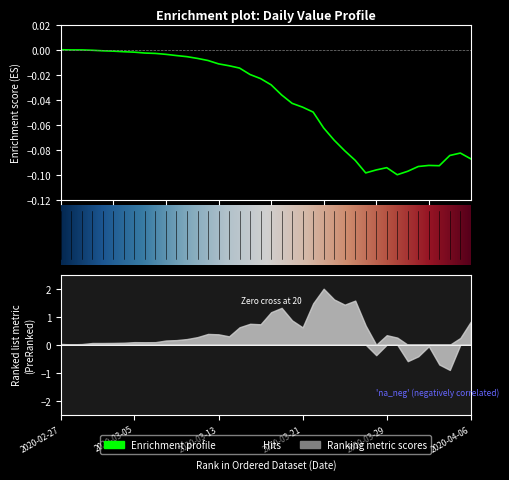

Reading right to left, what are all the values shown in this chart?

-0.1	-0.1	-0.1	-0.1	-0.1	-0.1	-0.1	-0.1	-0.1	-0.1	-0.1	-0.1	-0.1	-0.1	-0.1	-0.0	-0.0	-0.0	-0.0	-0.0	-0.0	-0.0	-0.0	-0.0	-0.0	-0.0	-0.0	-0.0	-0.0	-0.0	-0.0	-0.0	-0.0	-0.0	-0.0	-0.0	-0.0	-0.0	-0.0	-0.0